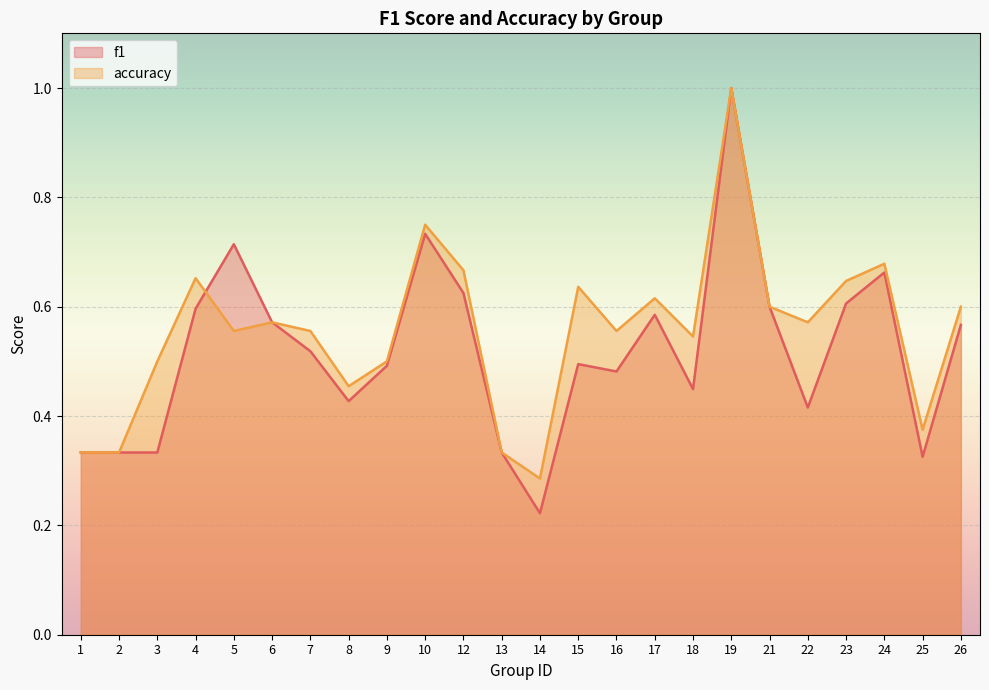

At which category does the chart reach its minimum across all series?

14